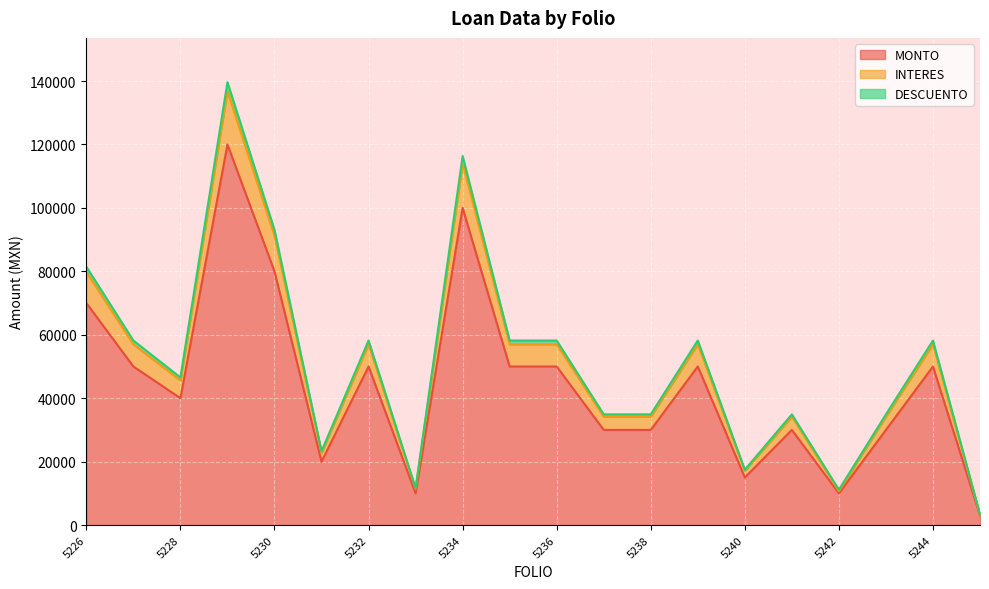

True or false: MONTO and INTERES cross at least once.

False